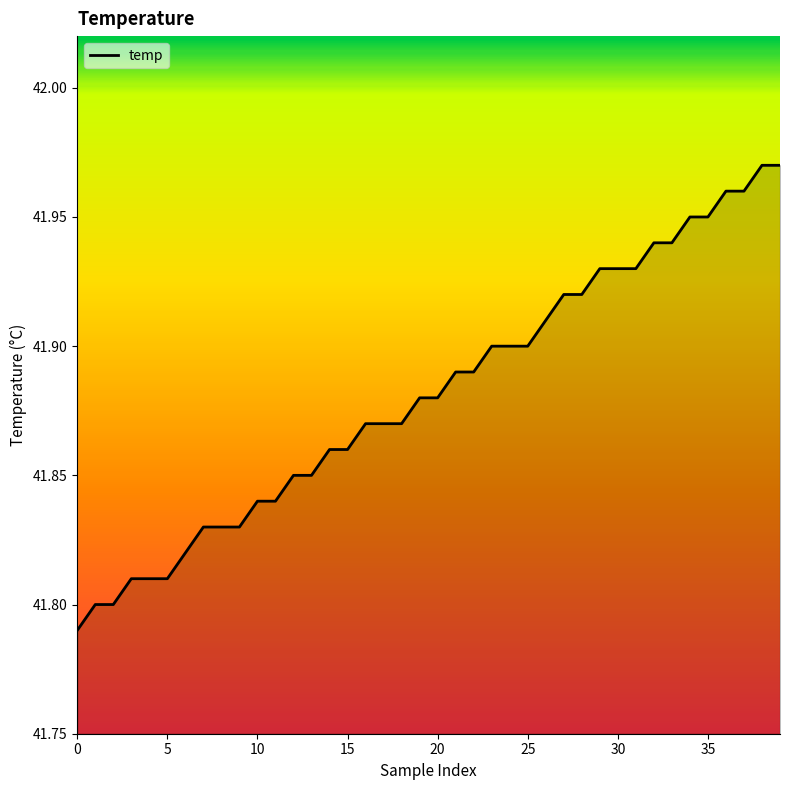

What is the smallest value displayed?

41.8